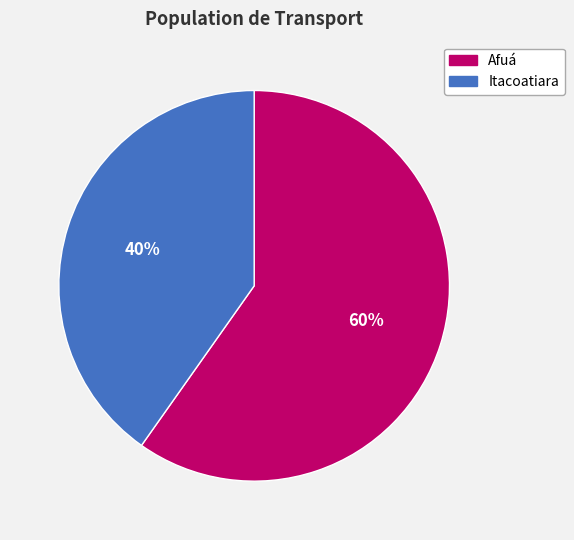

Is there any slice that represents more than half of the pie?

Yes